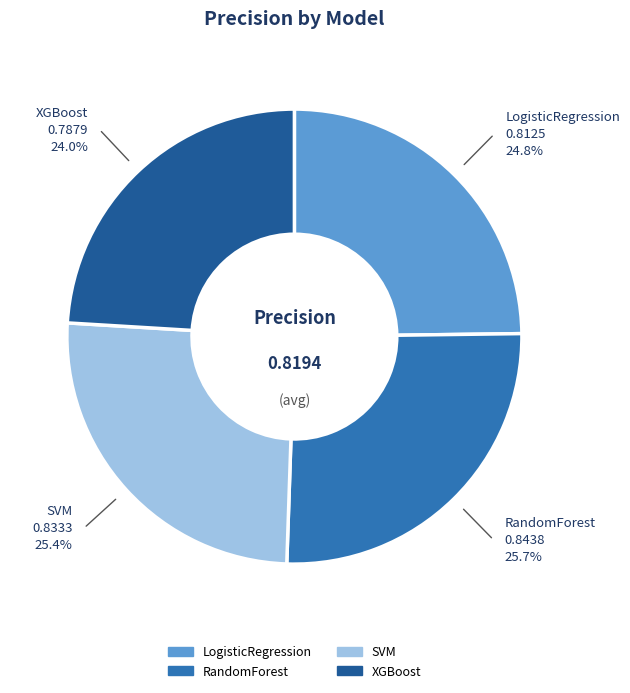

Is there any slice that represents more than half of the pie?

No